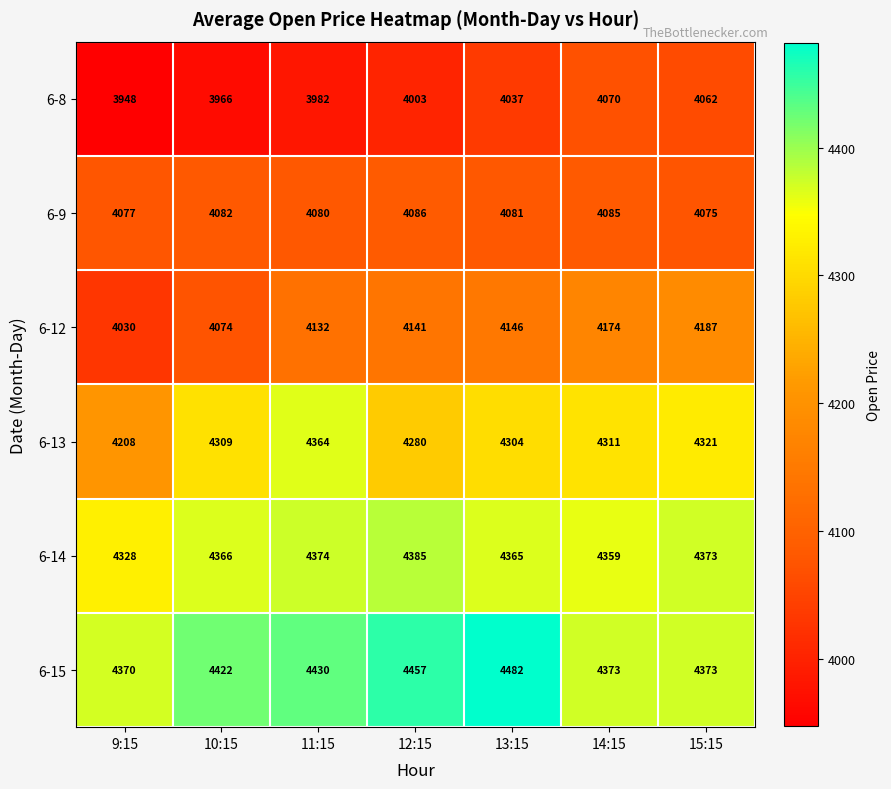

Is it true that 6-14 equals 4385 at 12:15?

True